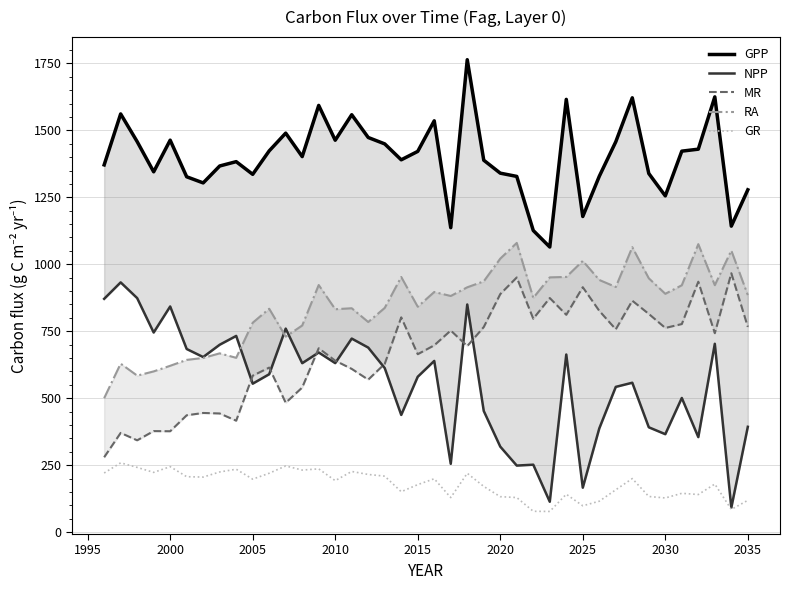

True or false: GR has a value of 192.1 at 2010.

True